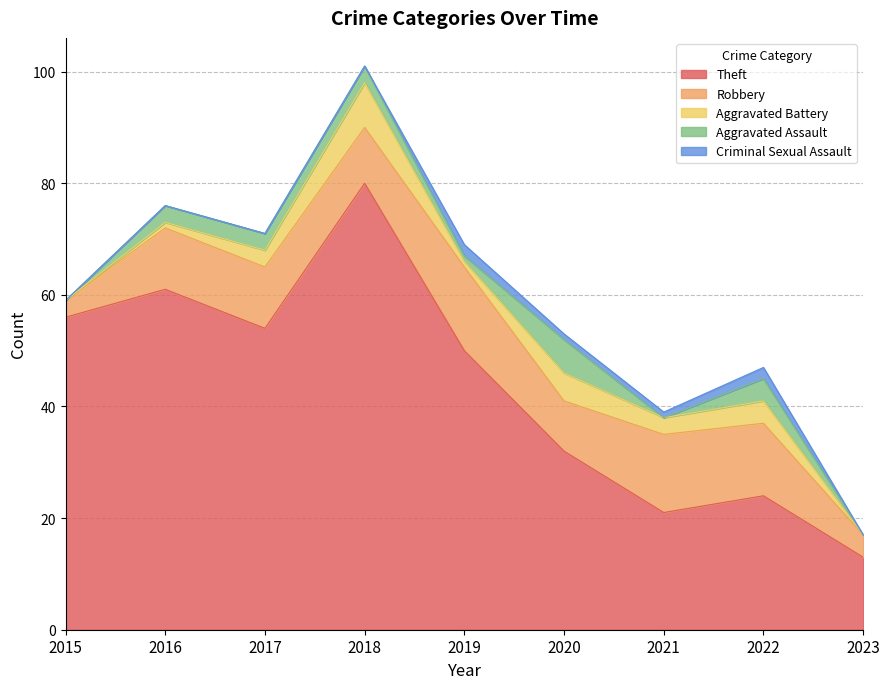

What is the difference between the Aggravated Assault values at 2022 and 2019?

3